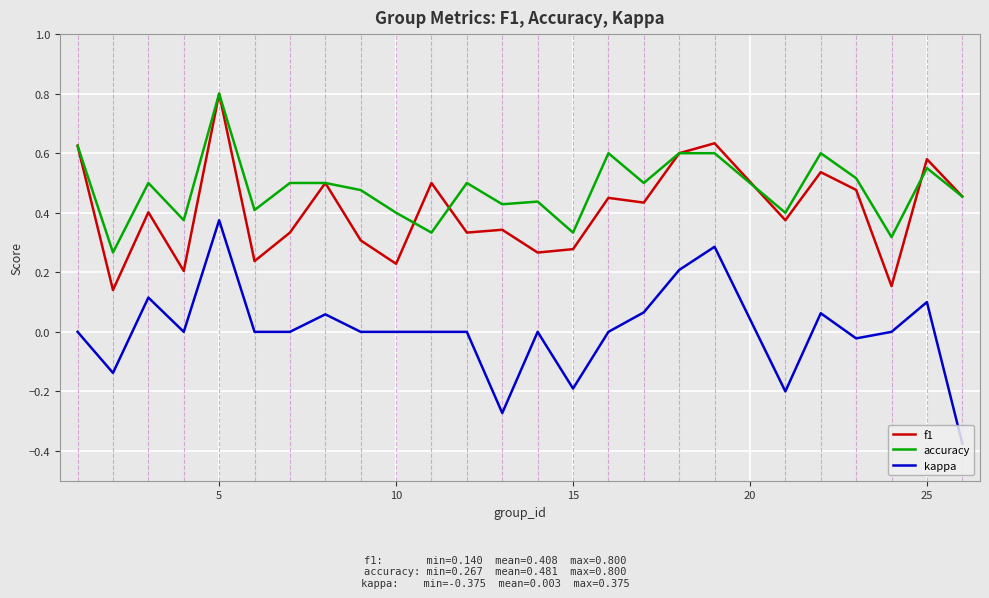

True or false: f1 and kappa cross at least once.

False